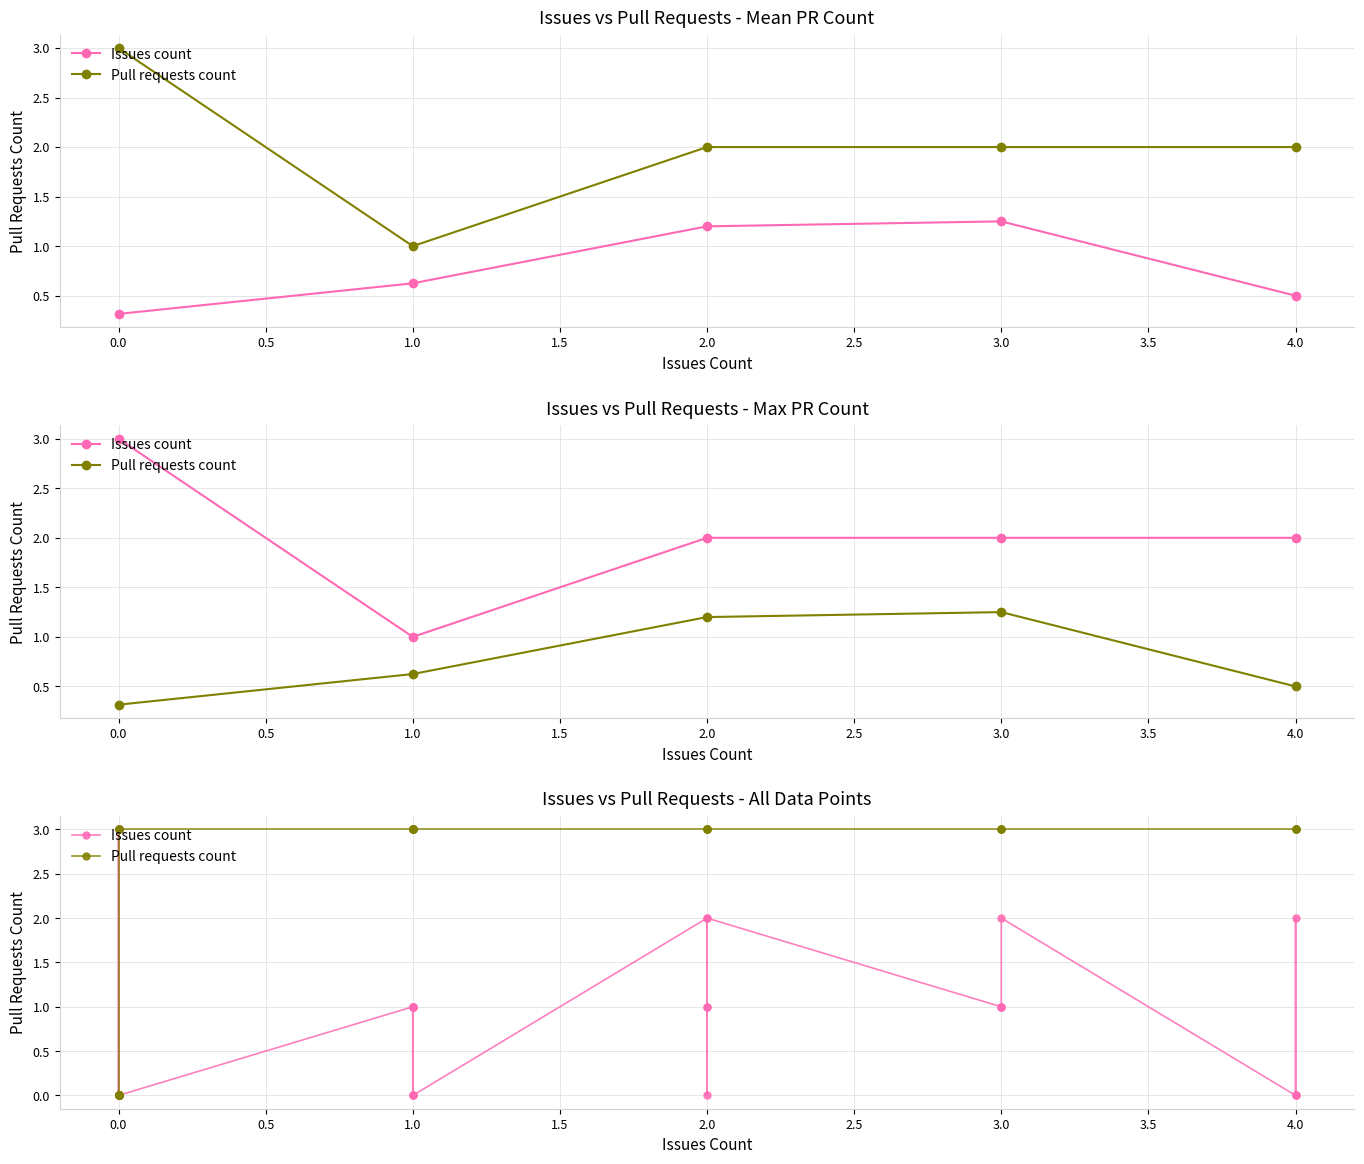

Is this an area chart (filled region under the line)?

No